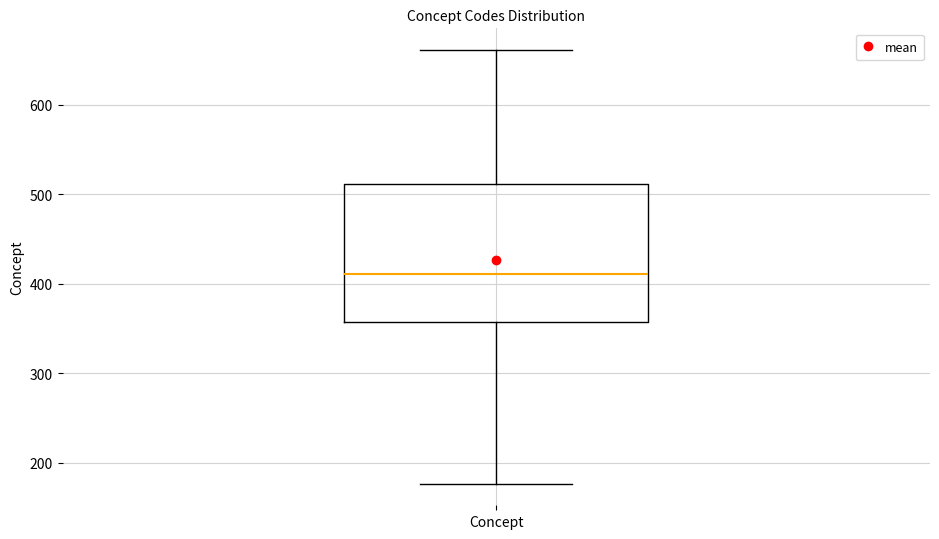

Transcribe this box plot: give where the median line is, the range the box spans, and where the two whiskers end, as read against the y-axis. The values are not printed on the chart, so give them approximately, as read against the axis.

median 410, box 360 to 510, whiskers 180 to 660